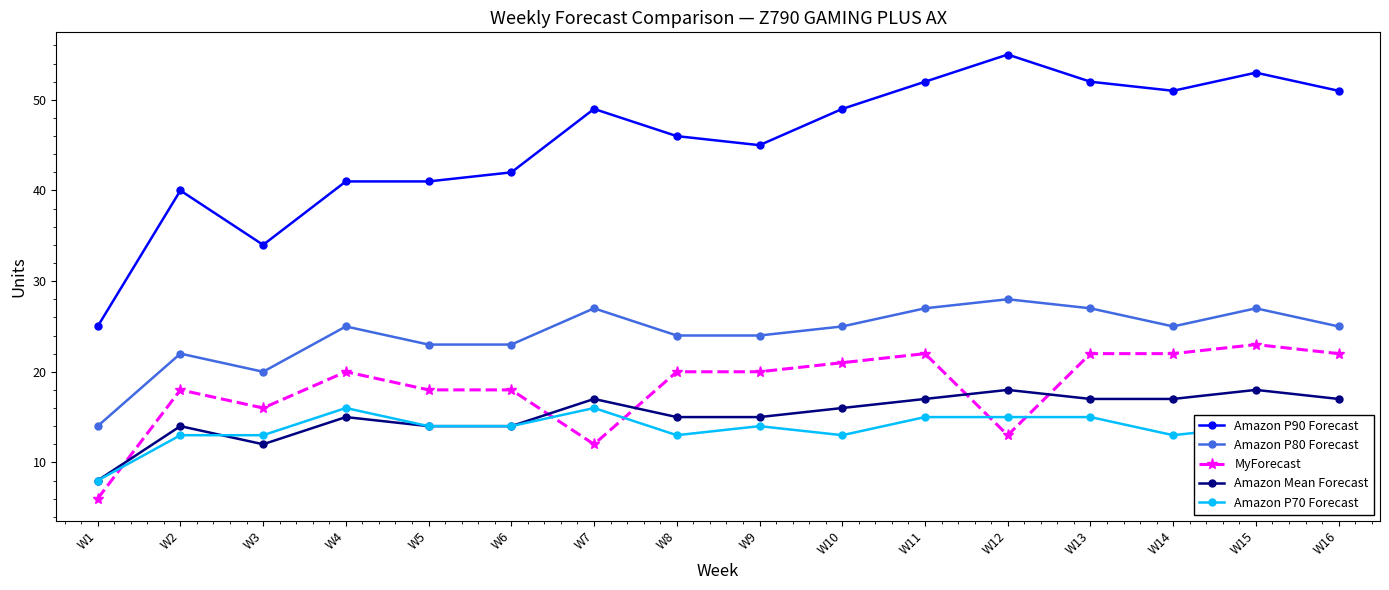

Reading left to right, transcribe all the data shown in this chart.

Amazon P90 Forecast: 25	40	34	41	41	42	49	46	45	49	52	55	52	51	53	51
Amazon P80 Forecast: 14	22	20	25	23	23	27	24	24	25	27	28	27	25	27	25
MyForecast: 6	18	16	20	18	18	12	20	20	21	22	13	22	22	23	22
Amazon Mean Forecast: 8	14	12	15	14	14	17	15	15	16	17	18	17	17	18	17
Amazon P70 Forecast: 8	13	13	16	14	14	16	13	14	13	15	15	15	13	14	13